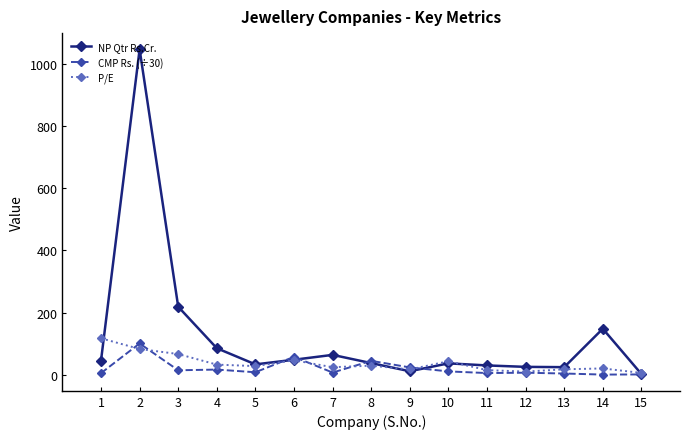

Between which two adjacent categories do CMP Rs. (÷30) and NP Qtr Rs.Cr. first intersect?

5 and 6